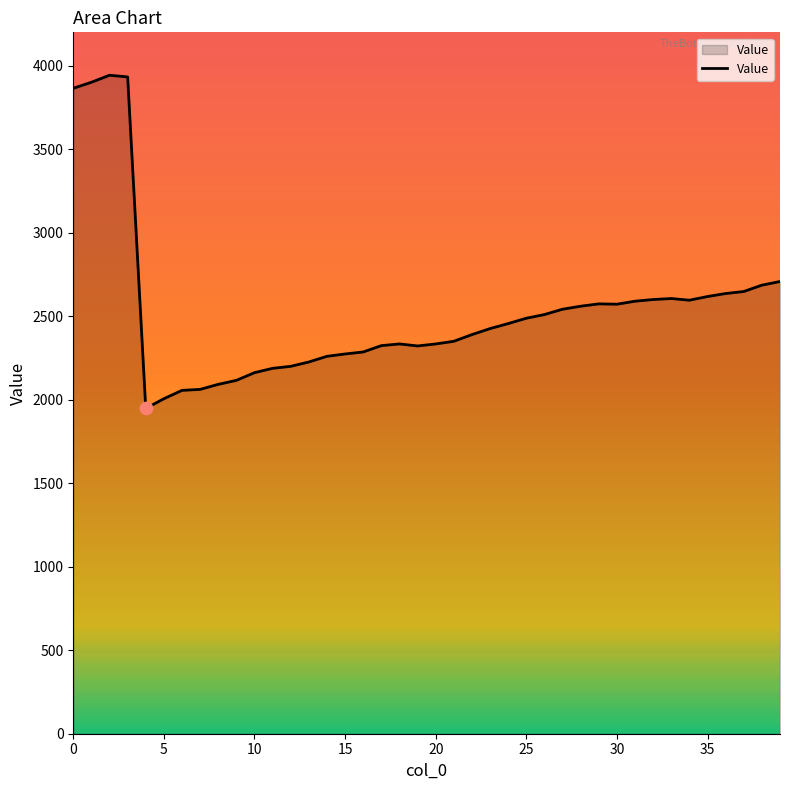

What is the difference between the maximum and minimum values?

1995